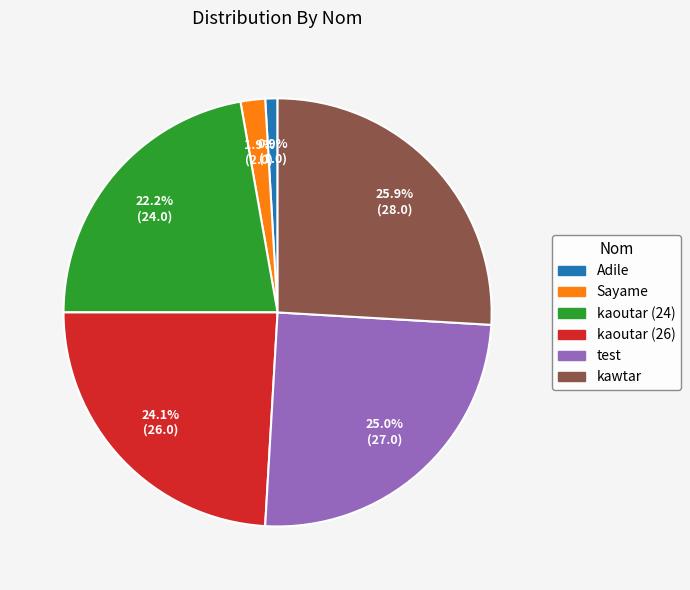

Is it true that test is 13% of the pie?

False